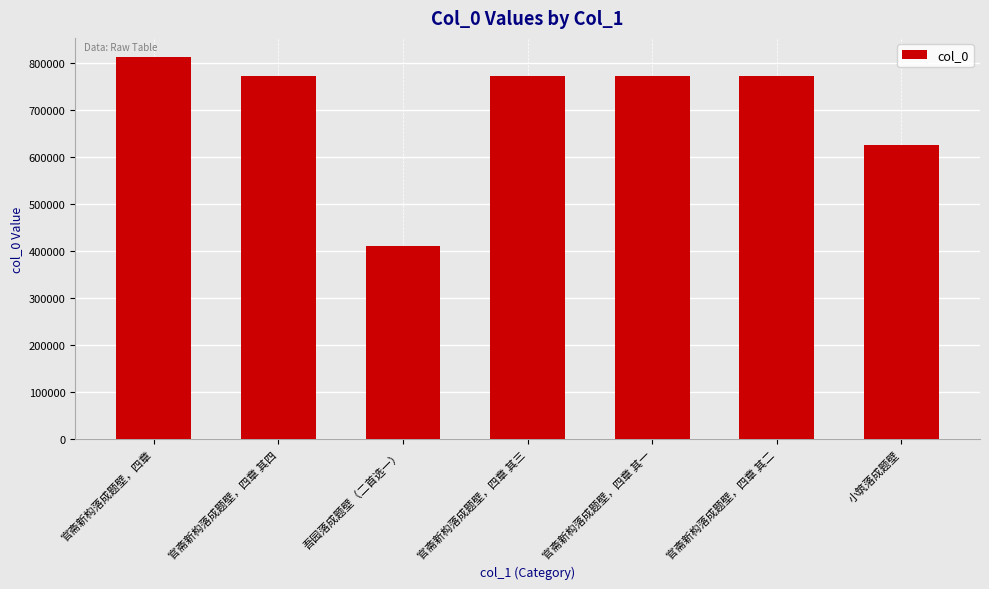

What is the change in value from 吾园落成题壁（二首选一） to 官斋新构落成题壁，四章 其二?

+362649